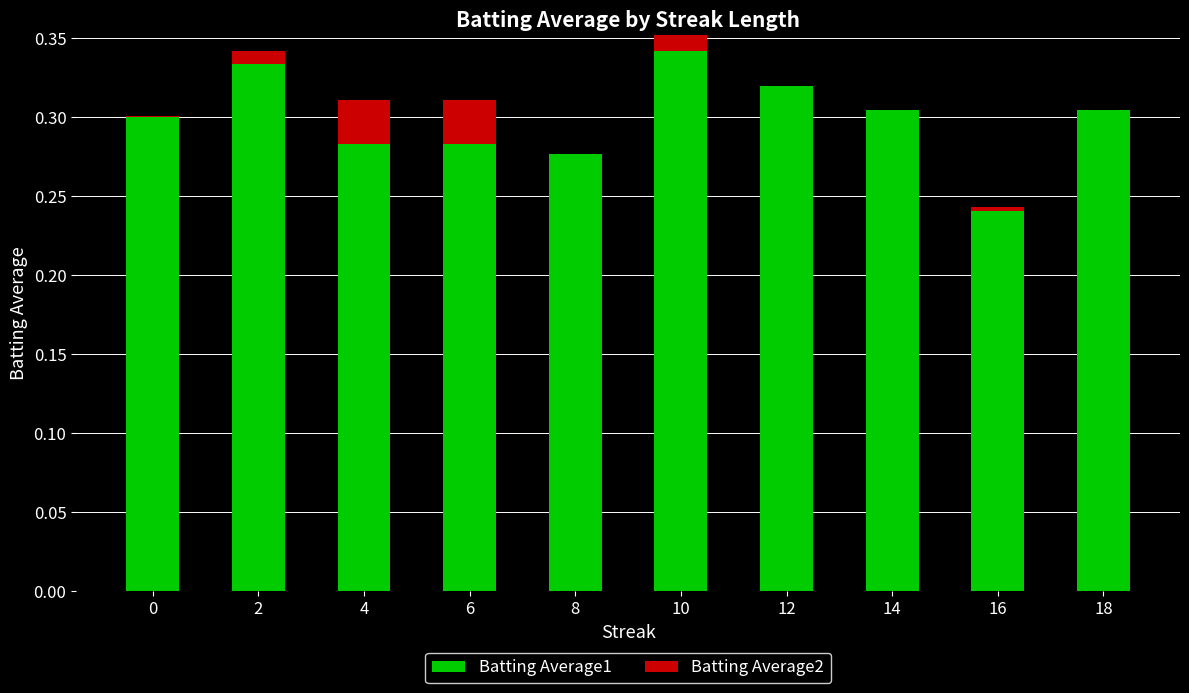

How many Batting Average1 values are between 0 and 1?

10